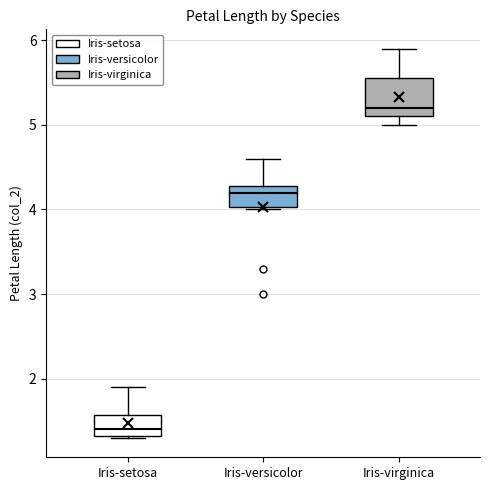

Where does the upper whisker of the box for Iris-versicolor end on the y-axis? The values are not printed on the chart, so give them approximately, as read against the axis.

4.6